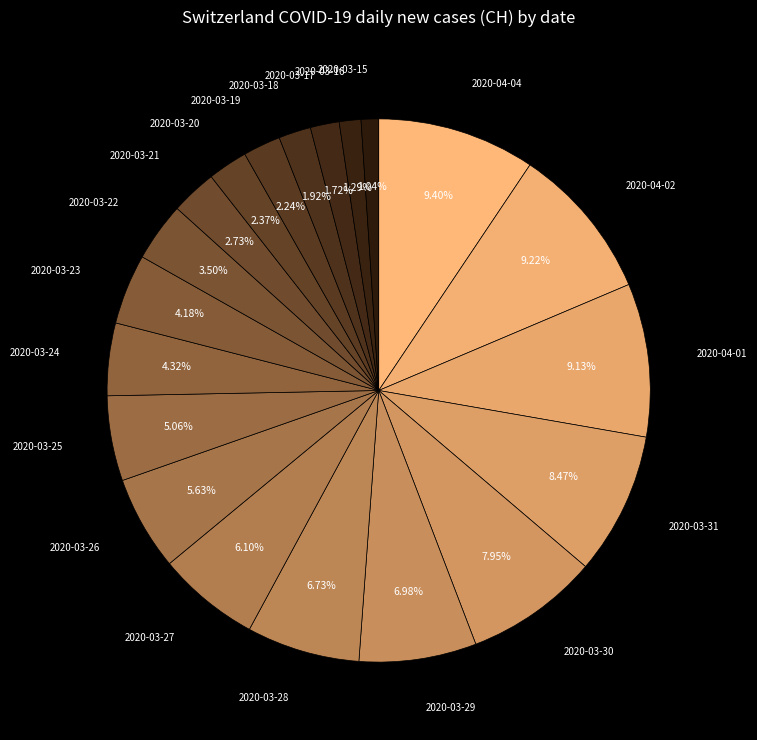

To the nearest percent, what is the average slice percentage?

5%